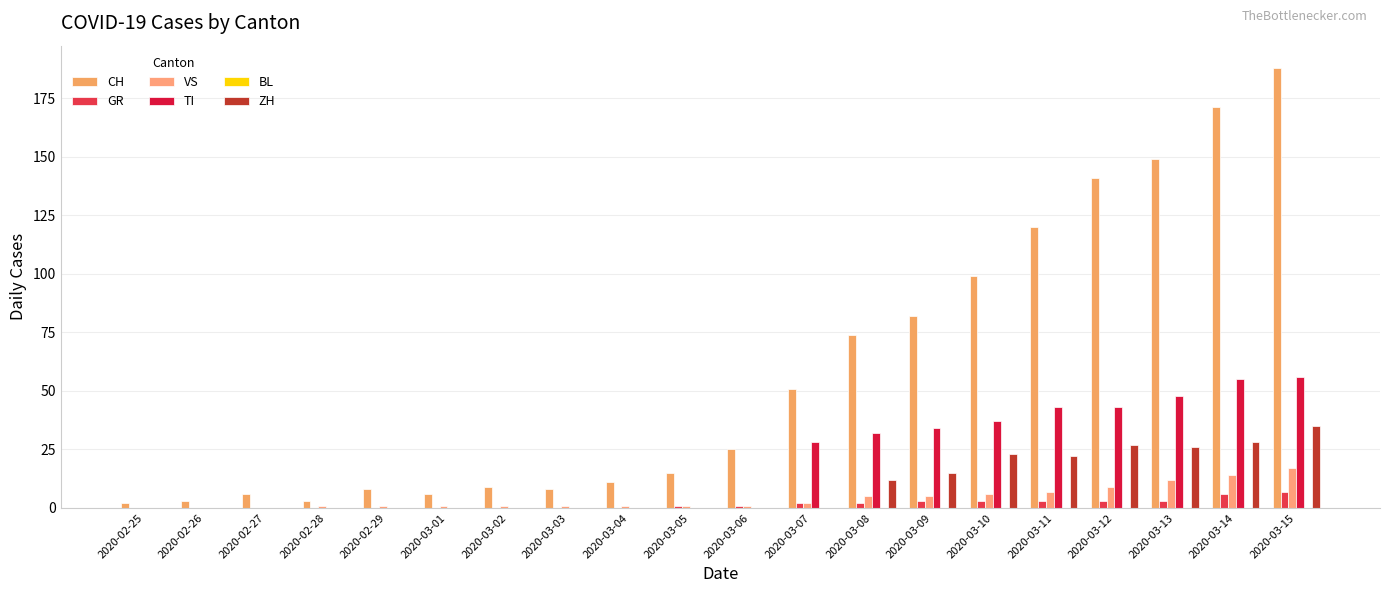

Rank the series by their maximum value, from lowest to highest.

BL, GR, VS, ZH, TI, CH